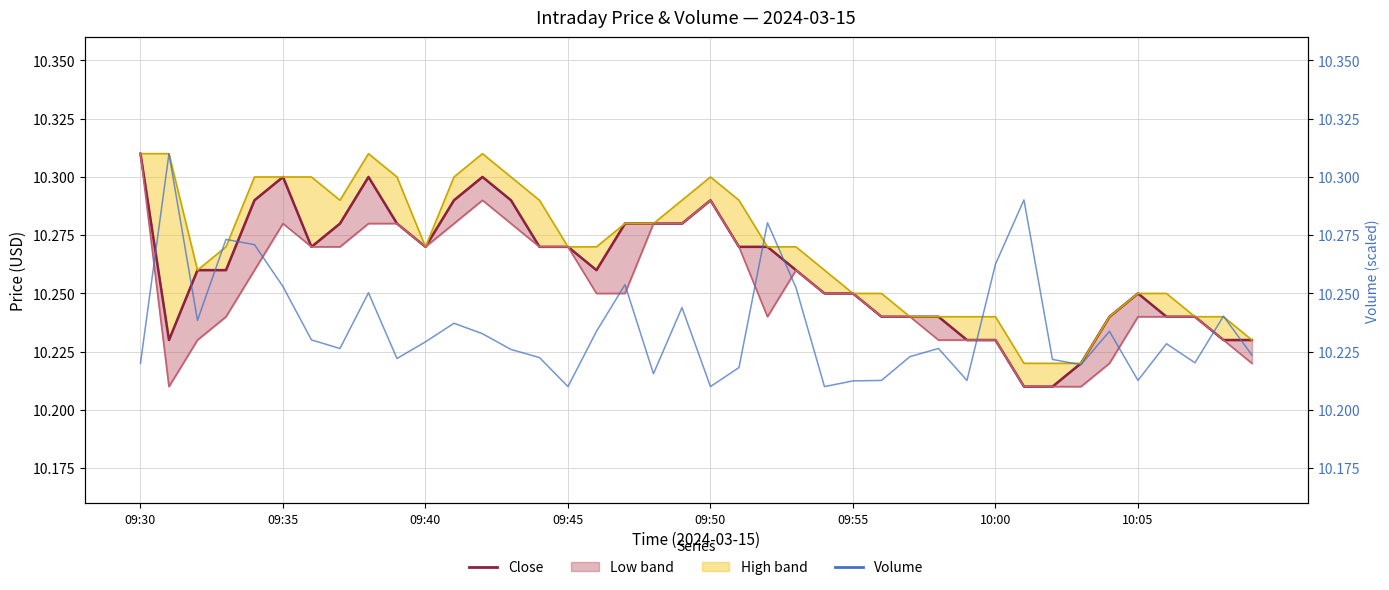

Count the number of categories in the chart.

40